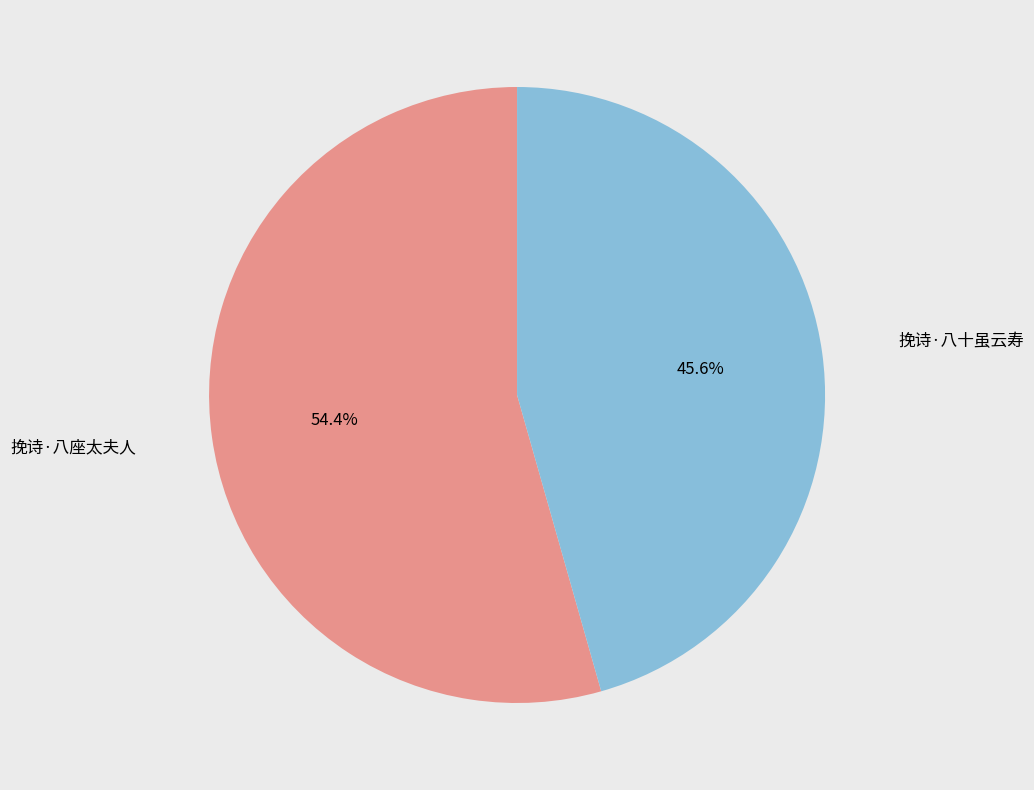

Which category has the smallest portion of the pie?

挽诗·八十虽云寿